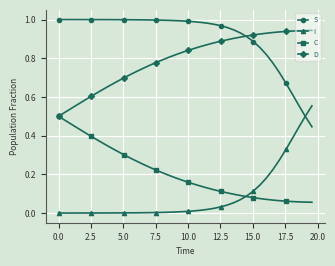

Rank the series by their maximum value, from highest to lowest.

S, D, I, C